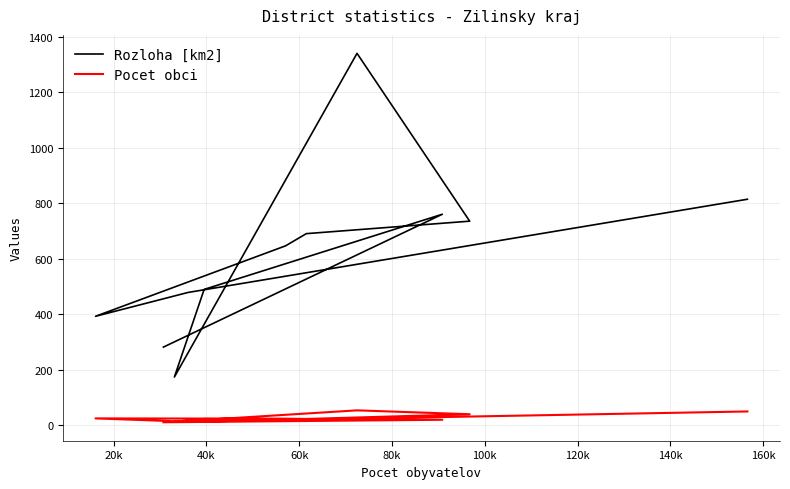

The value of Pocet obci at 20k is 20. True or false?

True